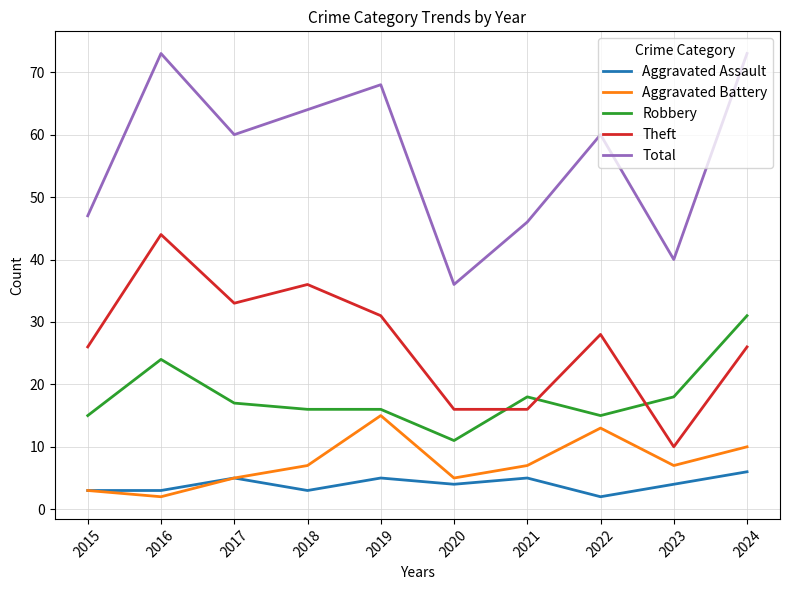

What is the difference between the maximum and minimum values in the Aggravated Battery series?

13